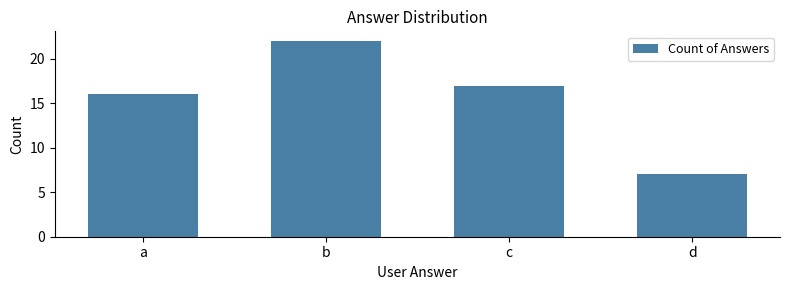

At which category does the chart reach its minimum across all series?

d